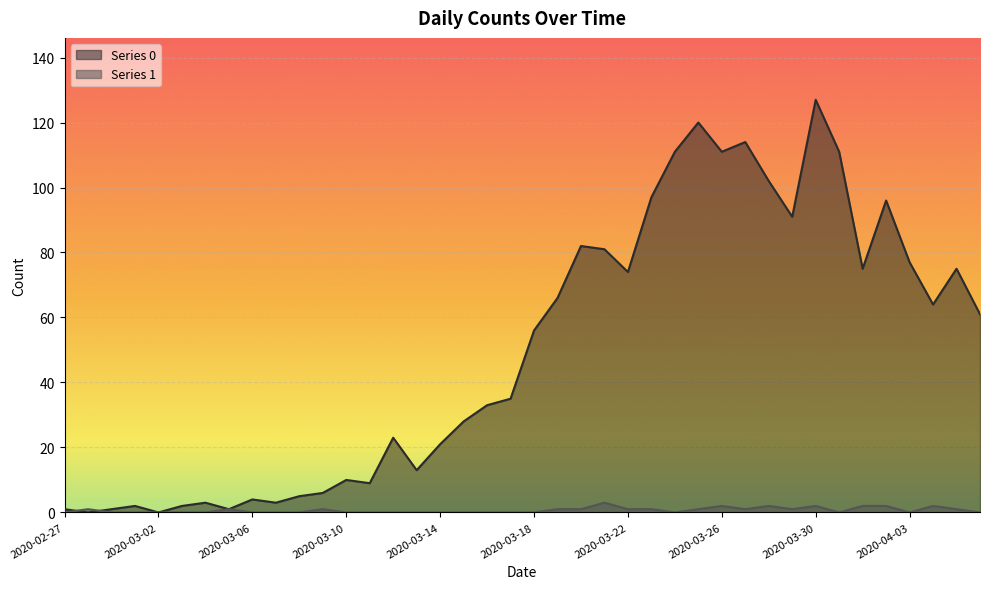

At which label is Series 1 closest to 1?

2020-02-28